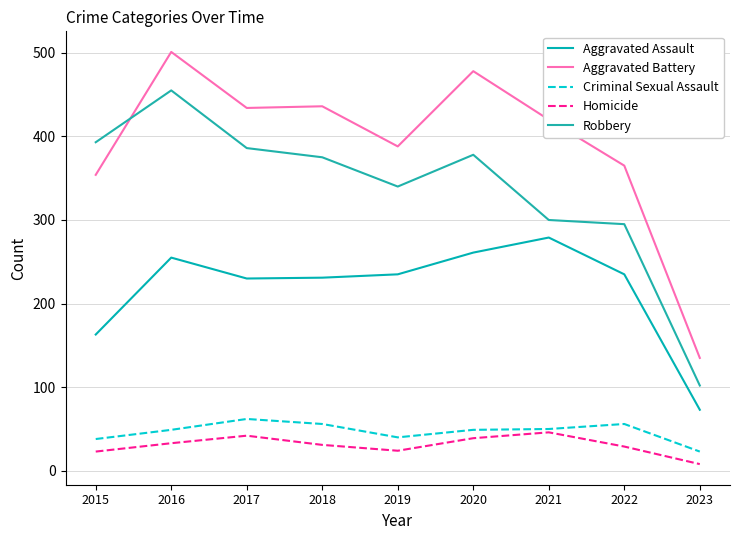

How many distinct data groups are displayed?

5